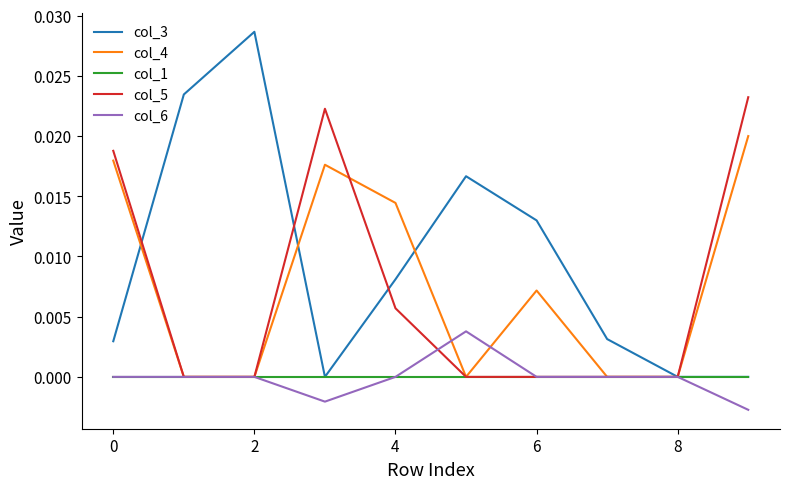

Which series has the largest total across all categories?

col_3